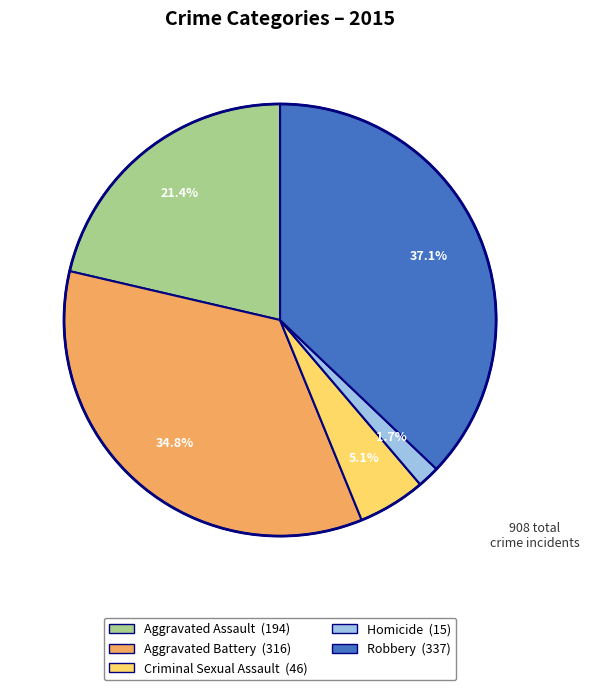

Rank the categories by value from highest to lowest.

Robbery, Aggravated Battery, Aggravated Assault, Criminal Sexual Assault, Homicide